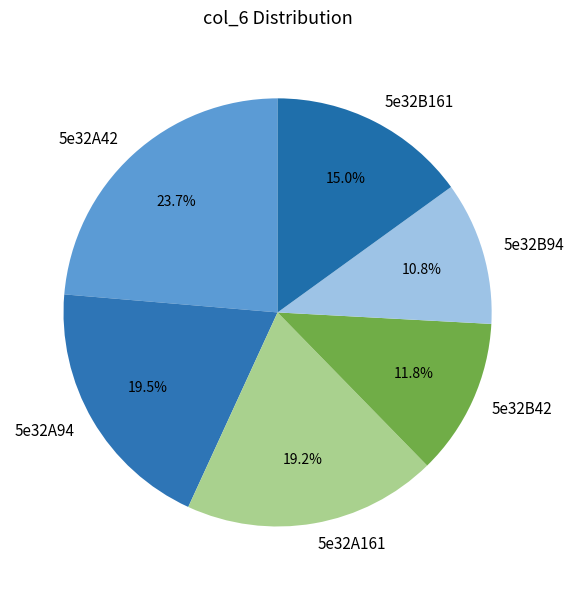

True or false: 5e32B42 accounts for 12% of the total.

True